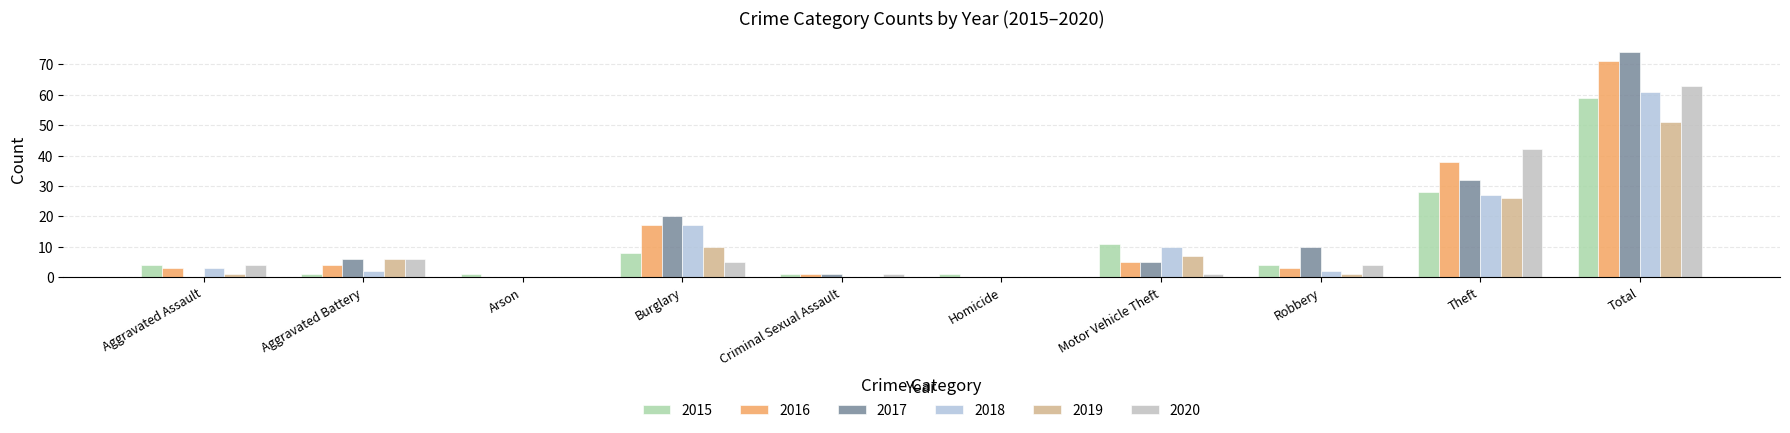

What is the approximate value of 2017 at Burglary, to the nearest 10?

20